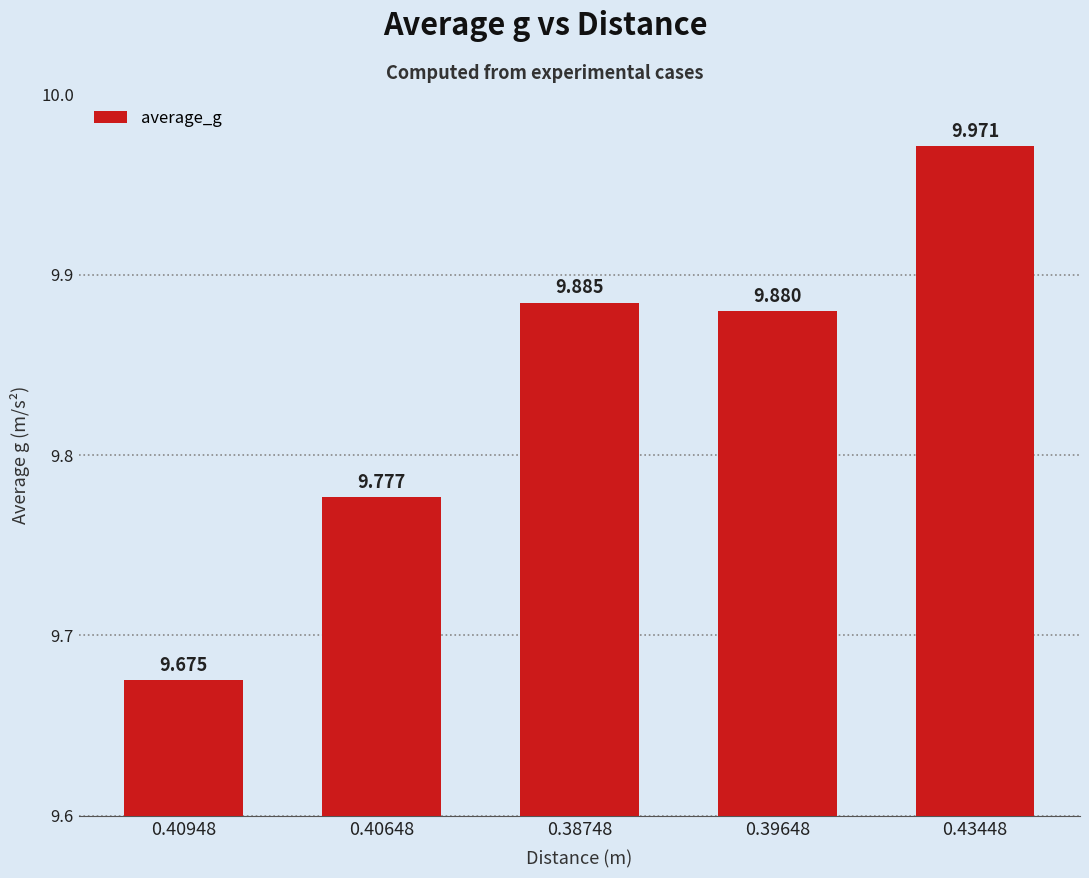

List the labels in order of value, smallest first.

0.40948, 0.40648, 0.39648, 0.38748, 0.43448